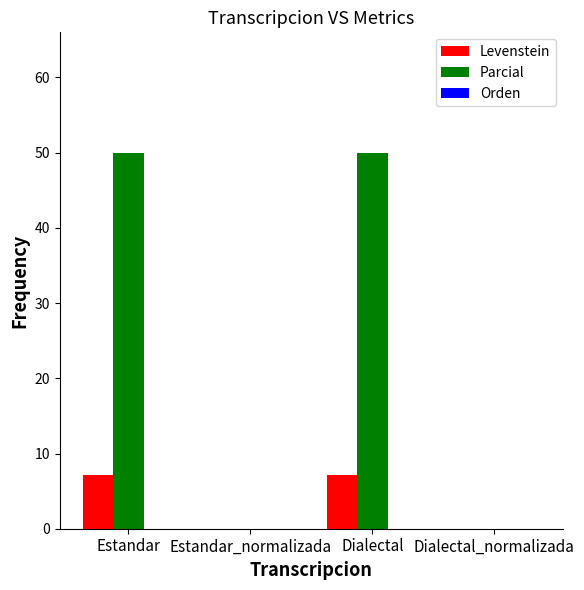

Is it true that Levenstein equals 3.9 at Dialectal?

False